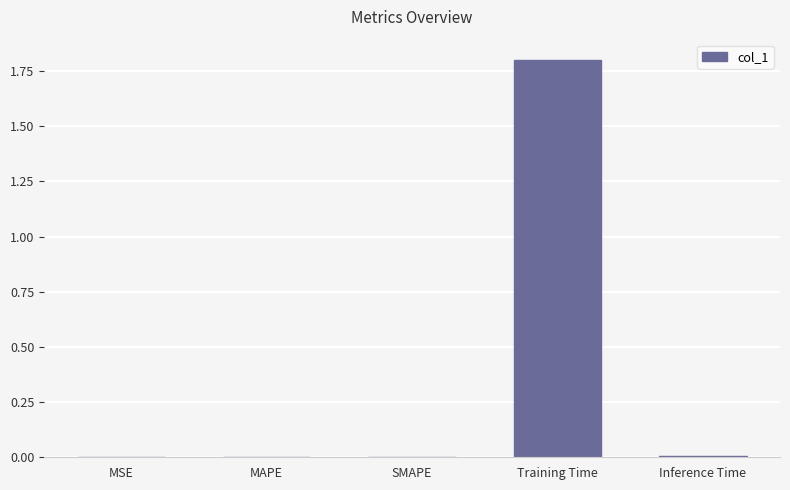

What is the approximate value at Training Time?

1.8